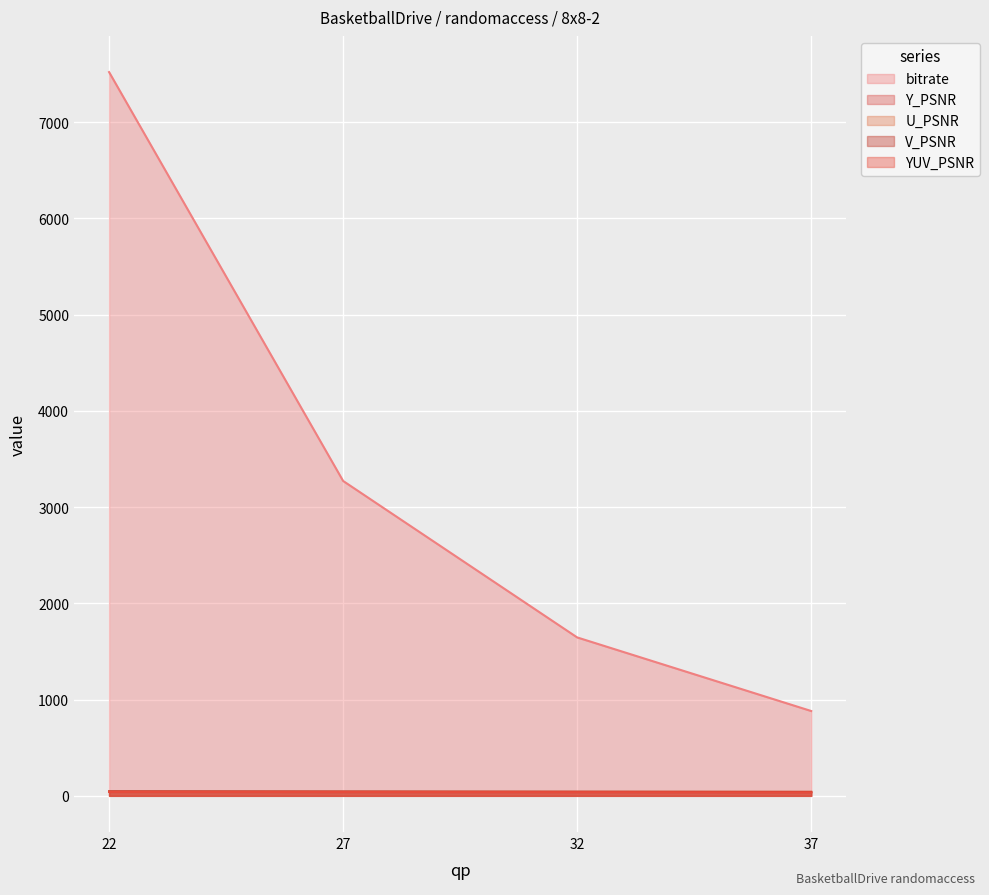

What is the difference between the bitrate values at 22 and 32?

5873.6